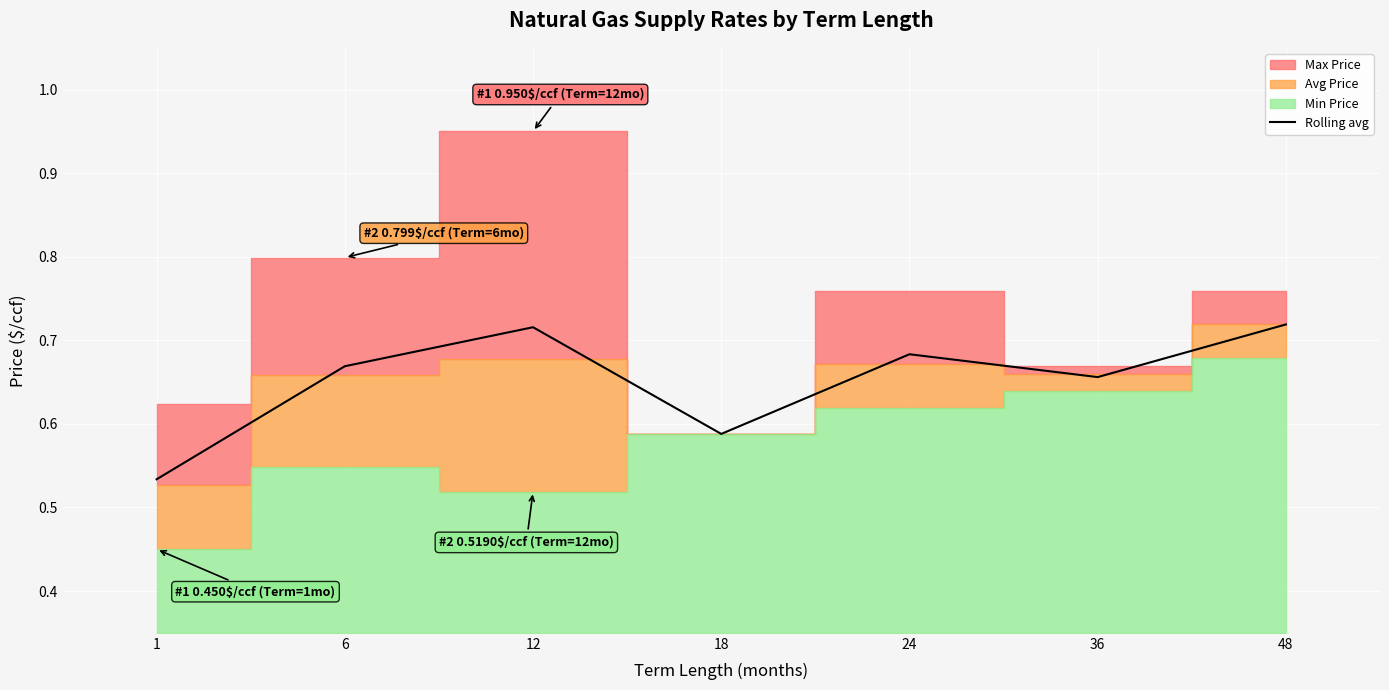

What is the sum of the values at 24 and 48?

1.4